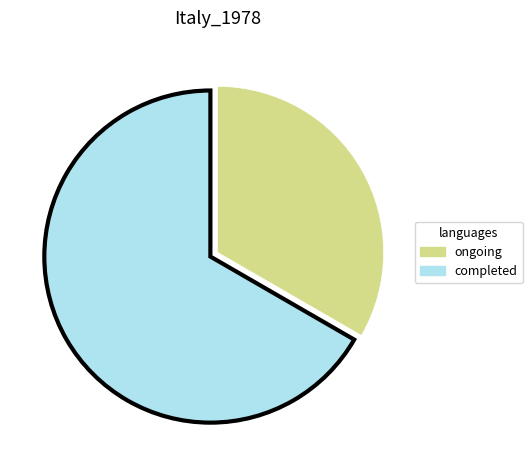

Do completed and ongoing together represent more than half of the pie?

Yes